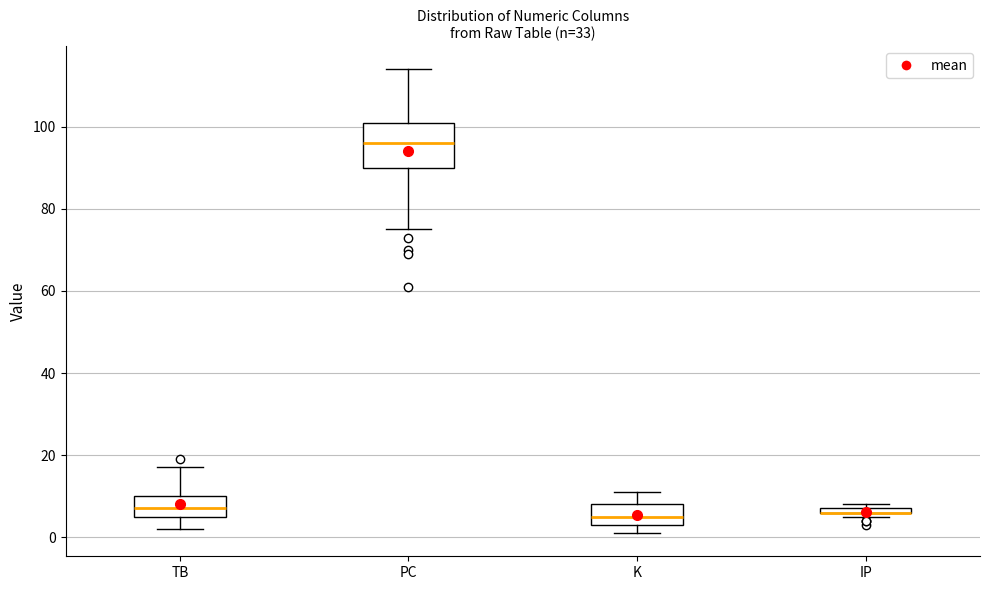

Which box is the tallest, from its lower edge to its upper edge?

PC